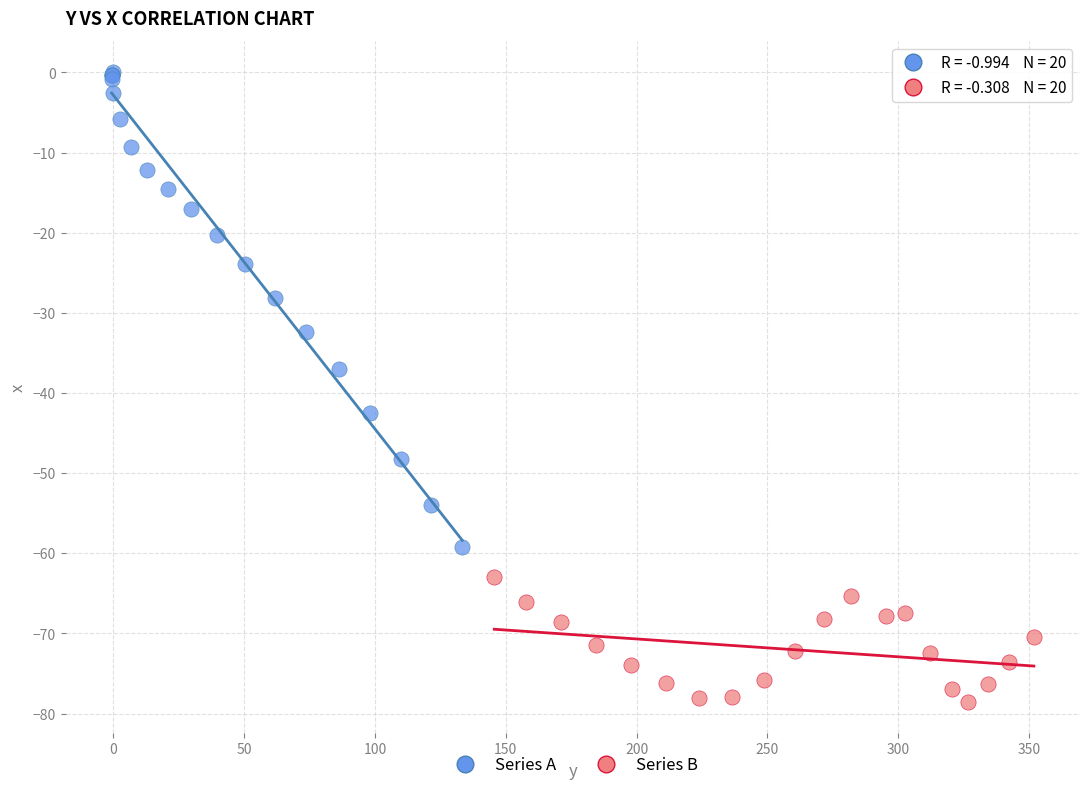

Which series has the largest Y range (max minus min)?

Series A